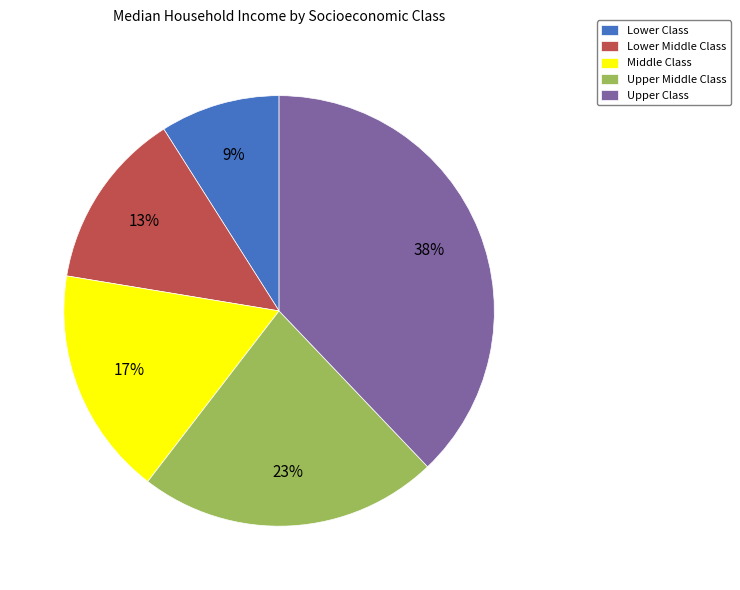

Which has a higher value, Lower Class or Upper Class?

Upper Class